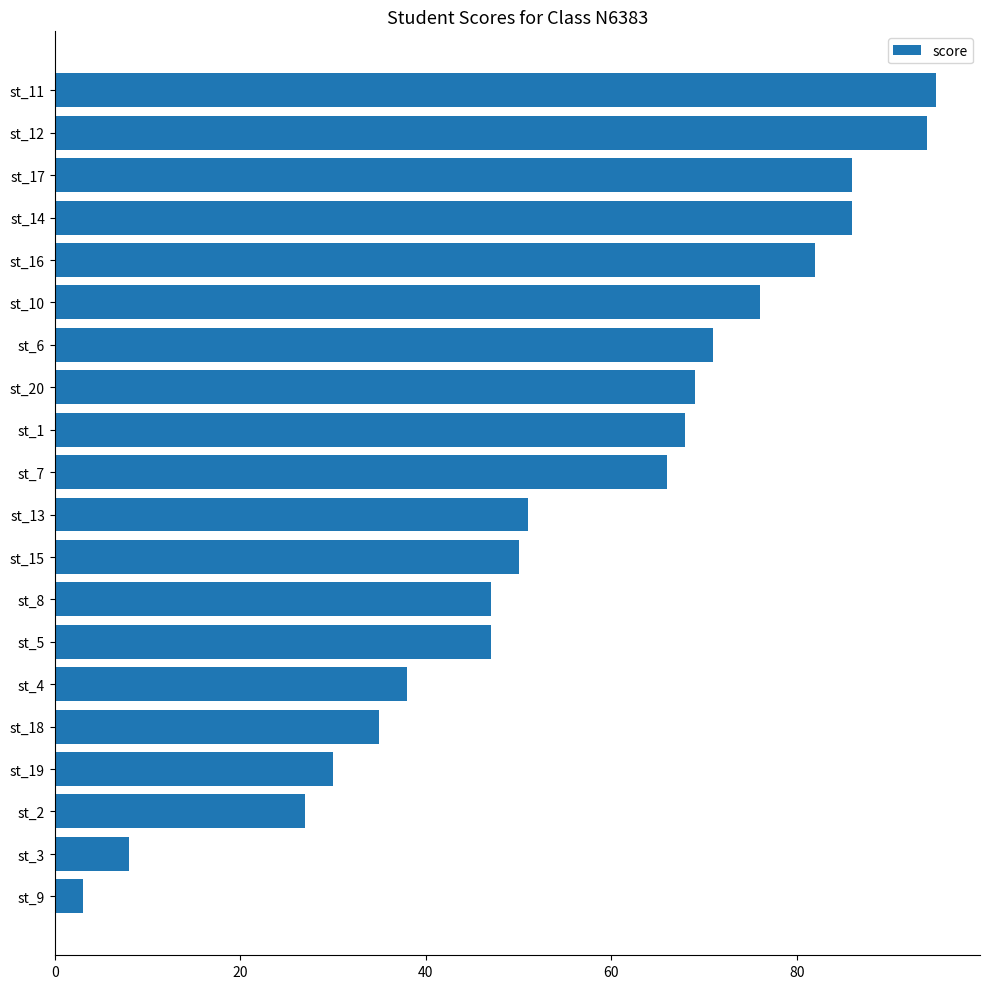

What is the ratio of the value at st_16 to the value at st_1?

1.2